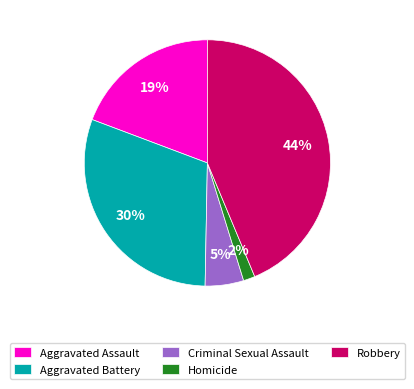

Is the sum of Criminal Sexual Assault and Aggravated Assault greater than half?

No